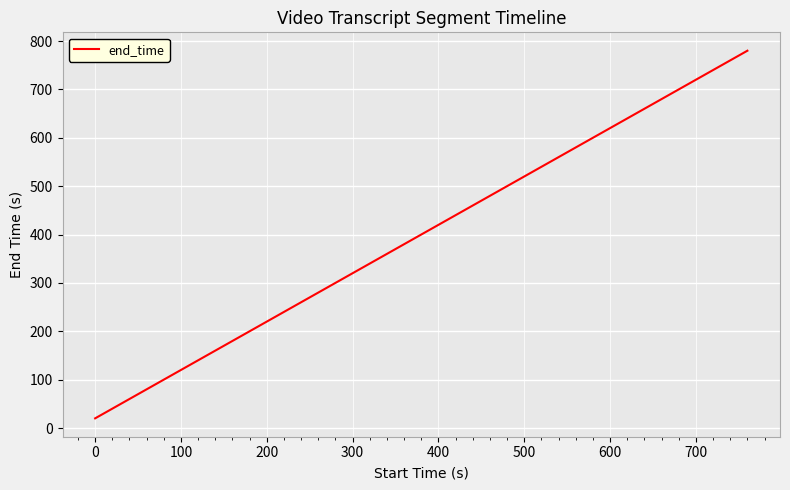

What is the smallest value displayed?

20